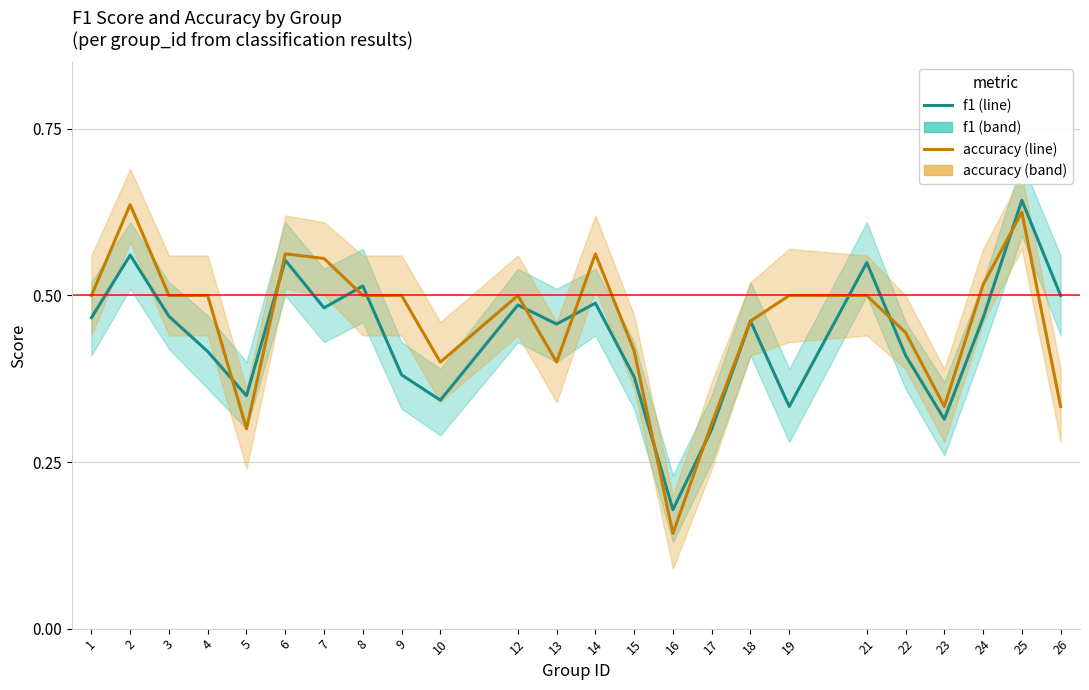

Is it true that f1 equals 0.6 at 15?

False